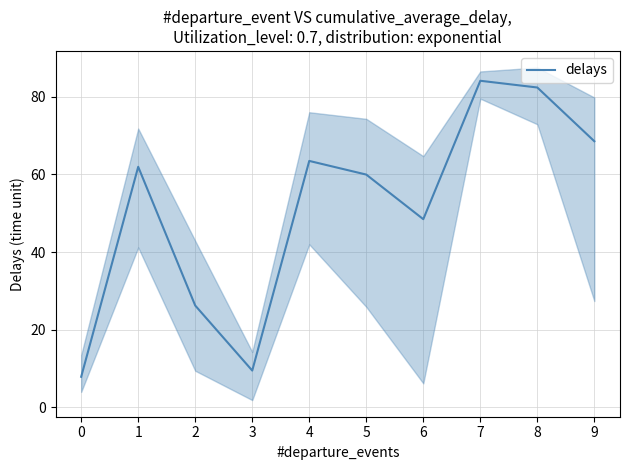

What is the sum of the values at 5 and 1?

121.9